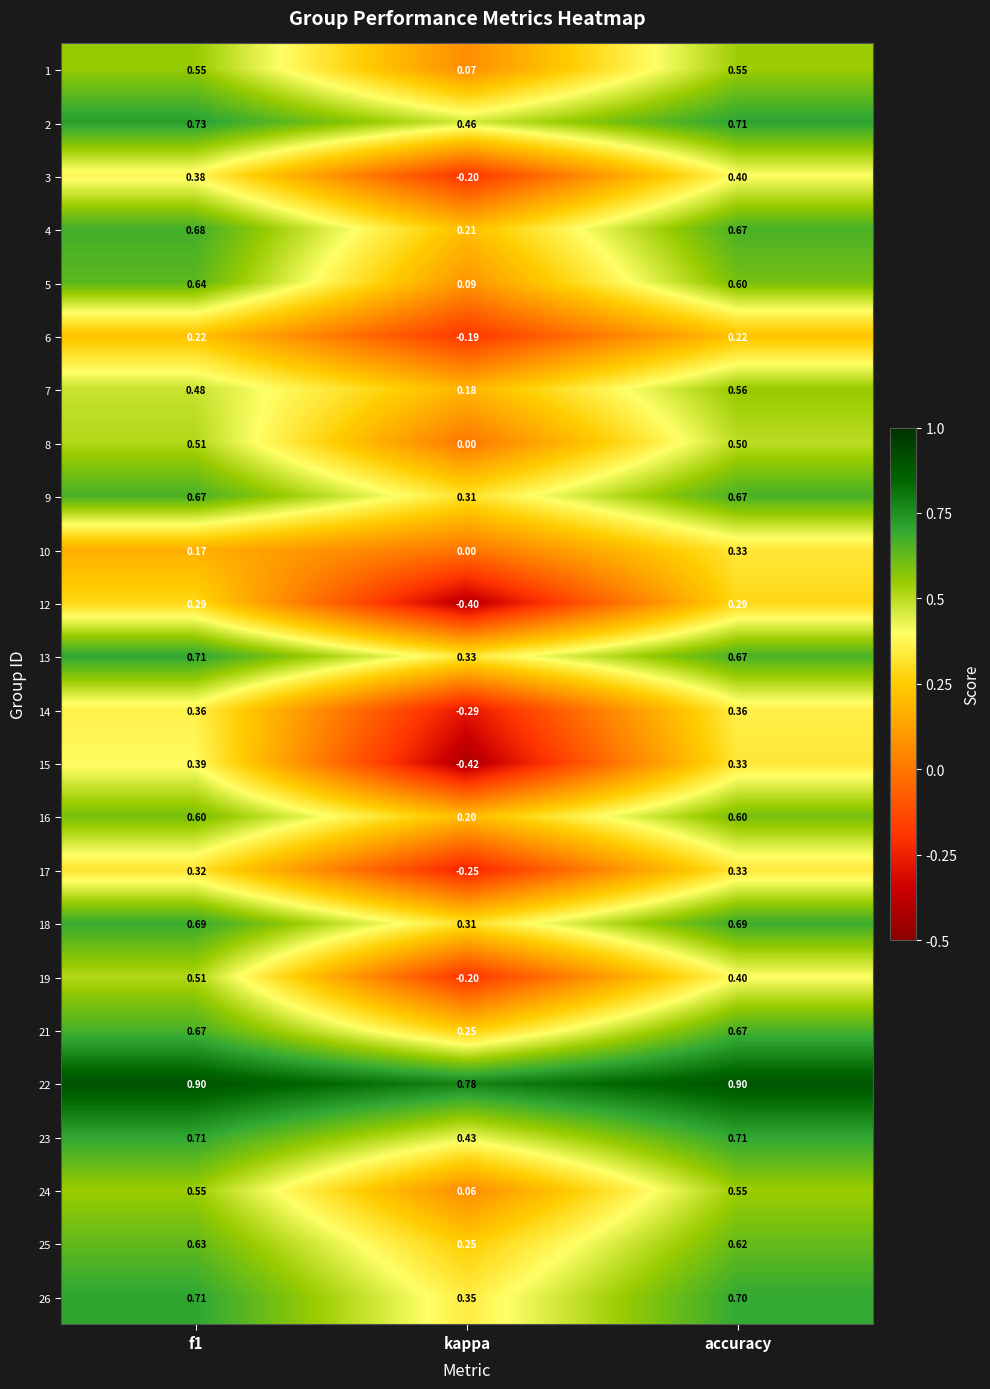

At which label does 26 reach its minimum?

kappa